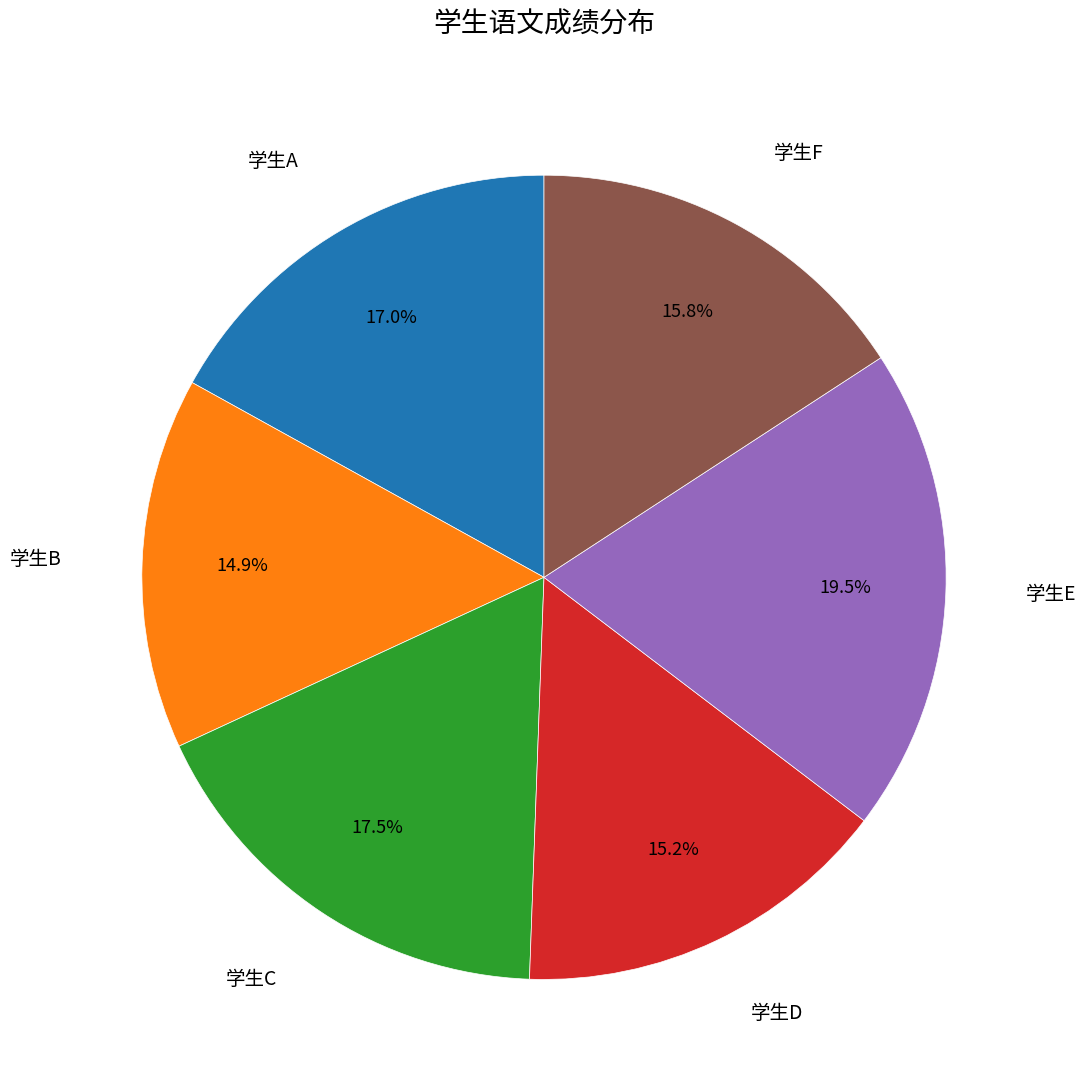

How many slices are in this pie chart?

6